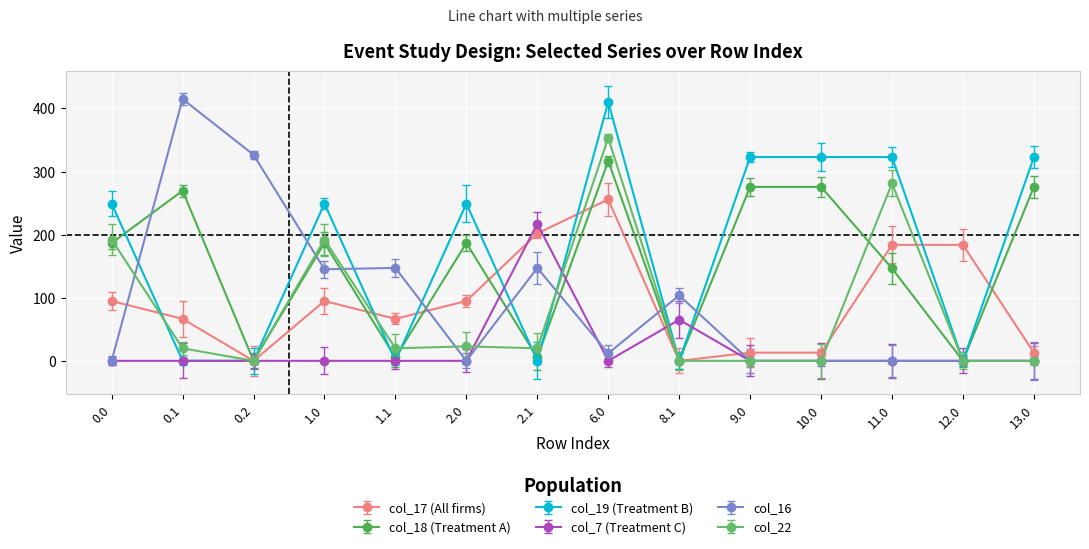

At which category does col_17 (All firms) reach its first local peak?

1.0